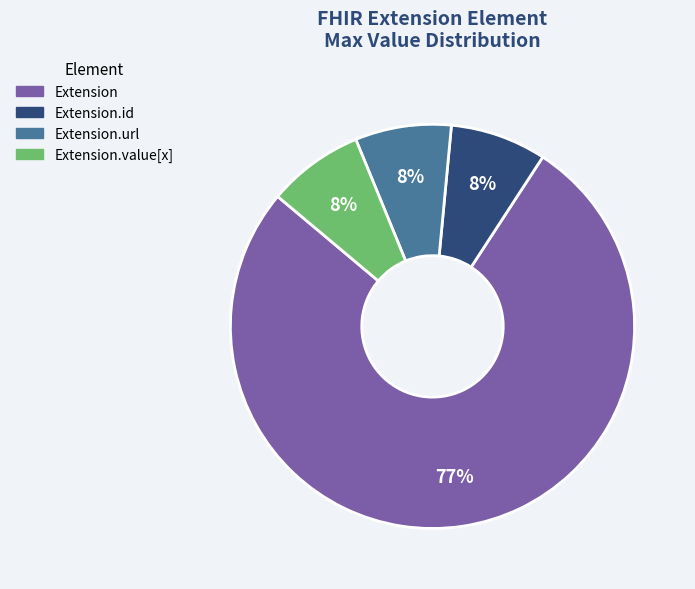

Is there a majority slice in this chart?

Yes